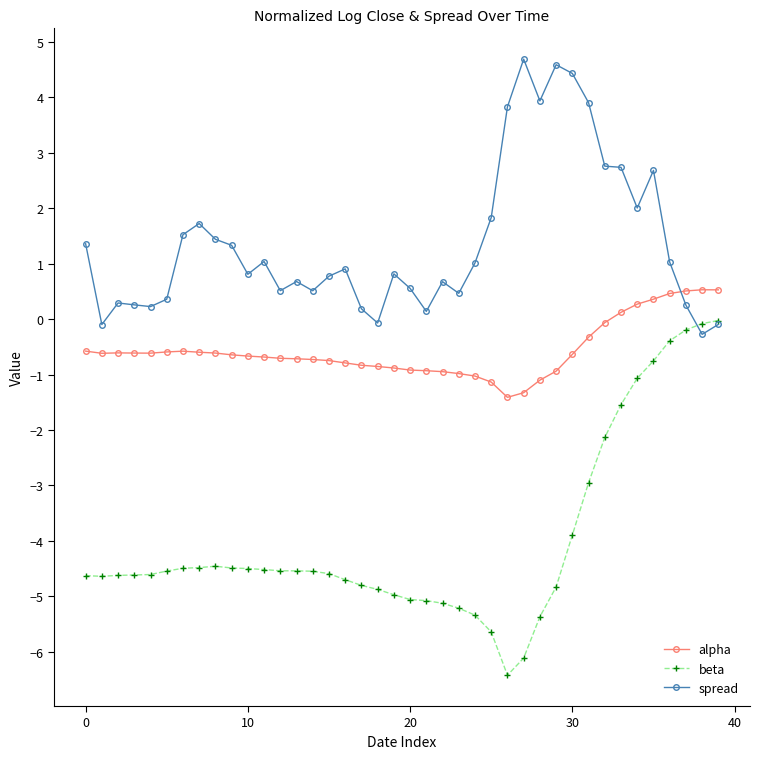

List the series in order of their peak value, lowest first.

beta, alpha, spread